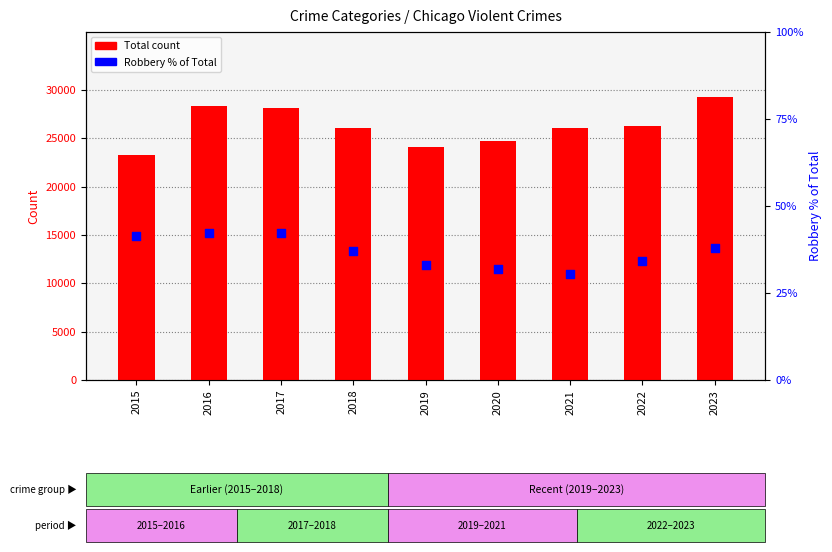

Which series contains the highest Y value?

Total